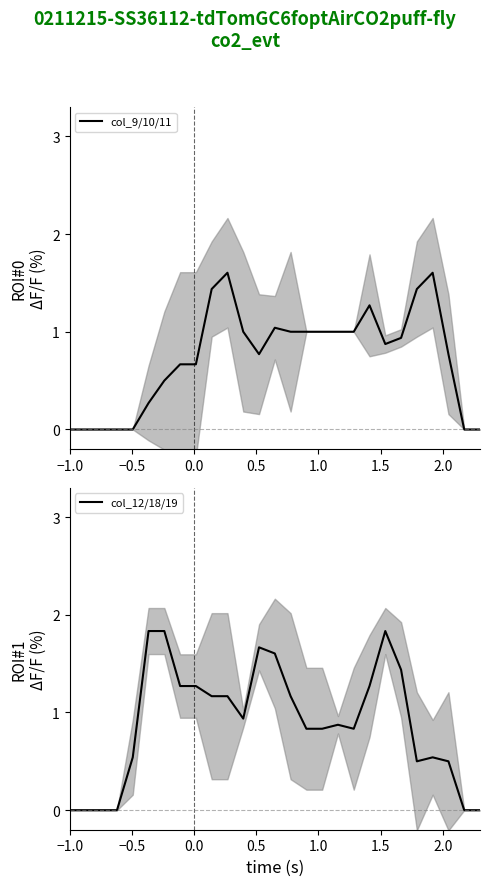

What is the highest value of the col_9/10/11 series?

1.6